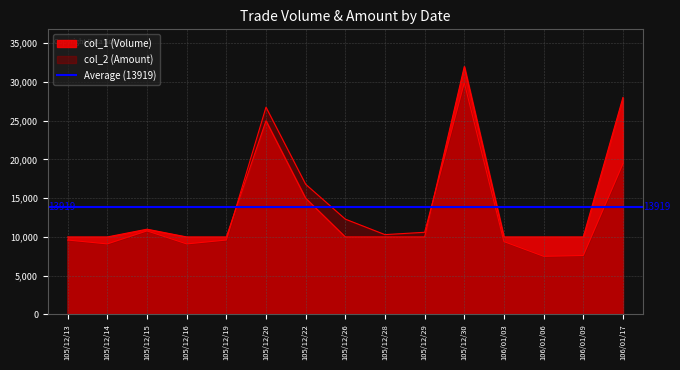

Reading left to right, transcribe all the data shown in this chart.

col_1 (Volume): 10000	10000	11000	10000	10000	25000	15000	10000	10000	10000	32000	10000	10000	10000	28000
col_2 (Amount): 9600	9100	10780	9100	9600	26750	16800	12300	10300	10600	29900	9400	7500	7600	19450